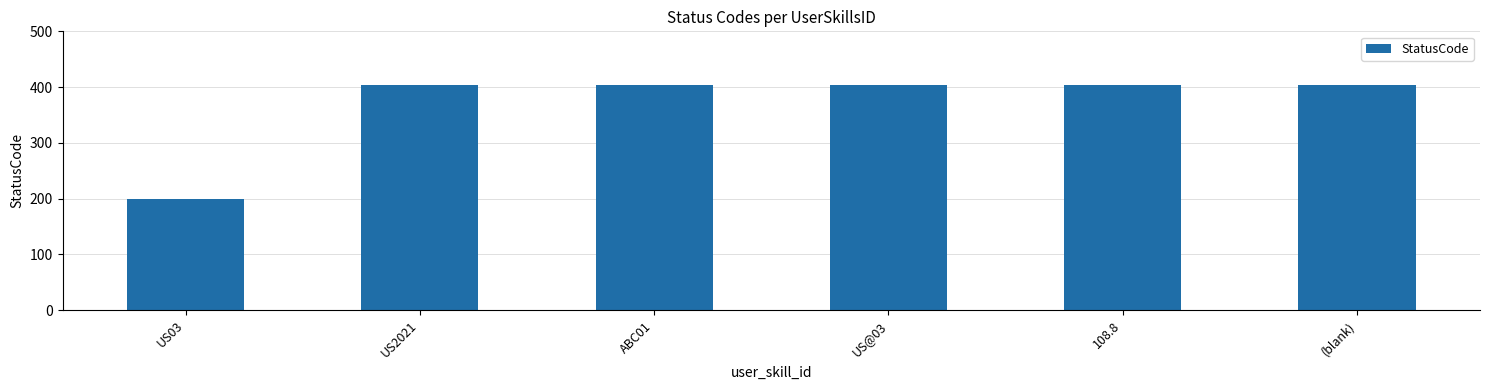

How many bars are there in total?

6